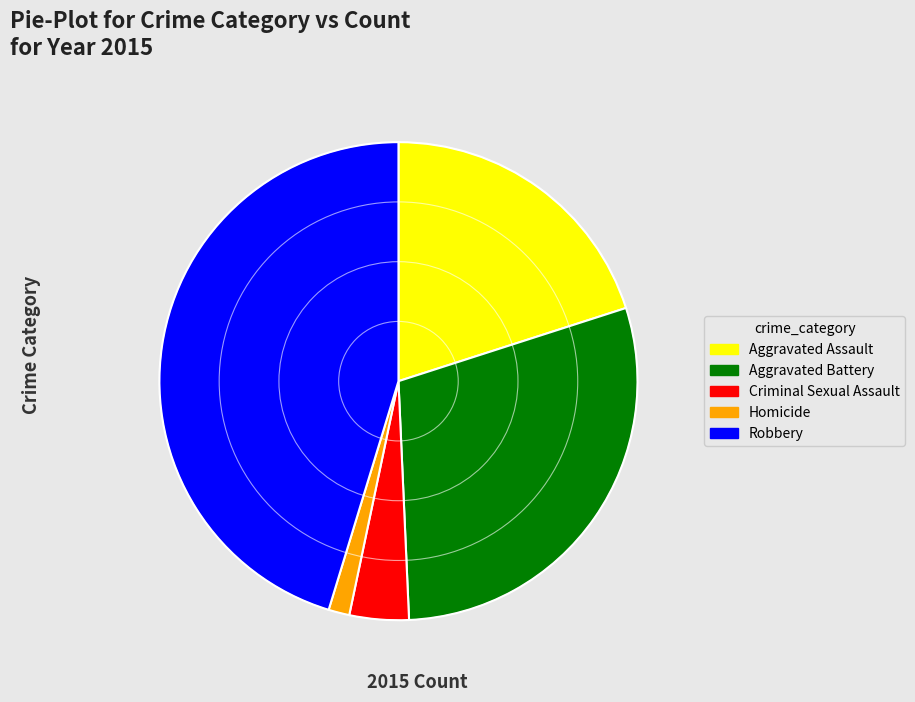

Combined, do Aggravated Assault and Aggravated Battery account for over 50%?

No